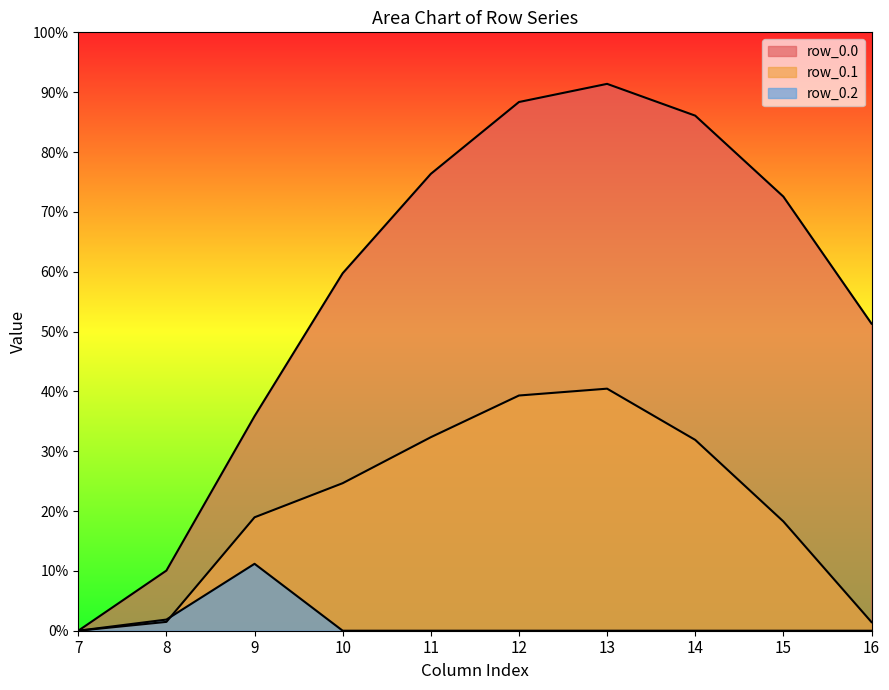

How many positive values does the row_0.2 series have?

2